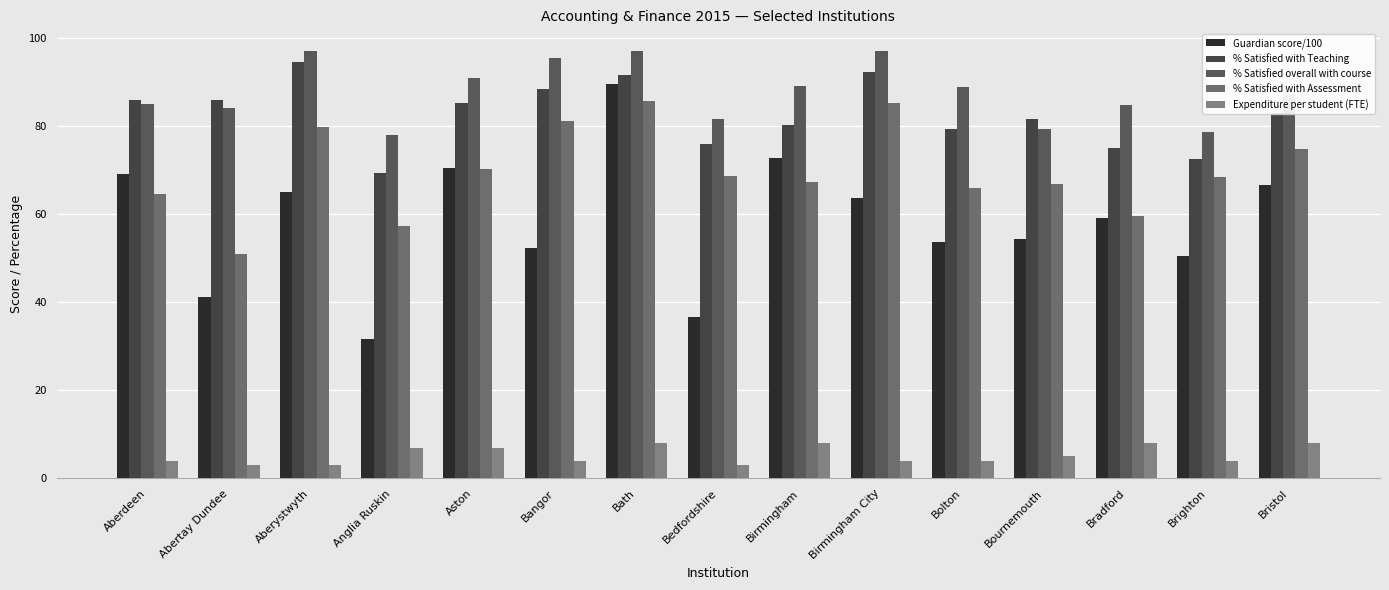

Which series has the largest total across all categories?

% Satisfied overall with course